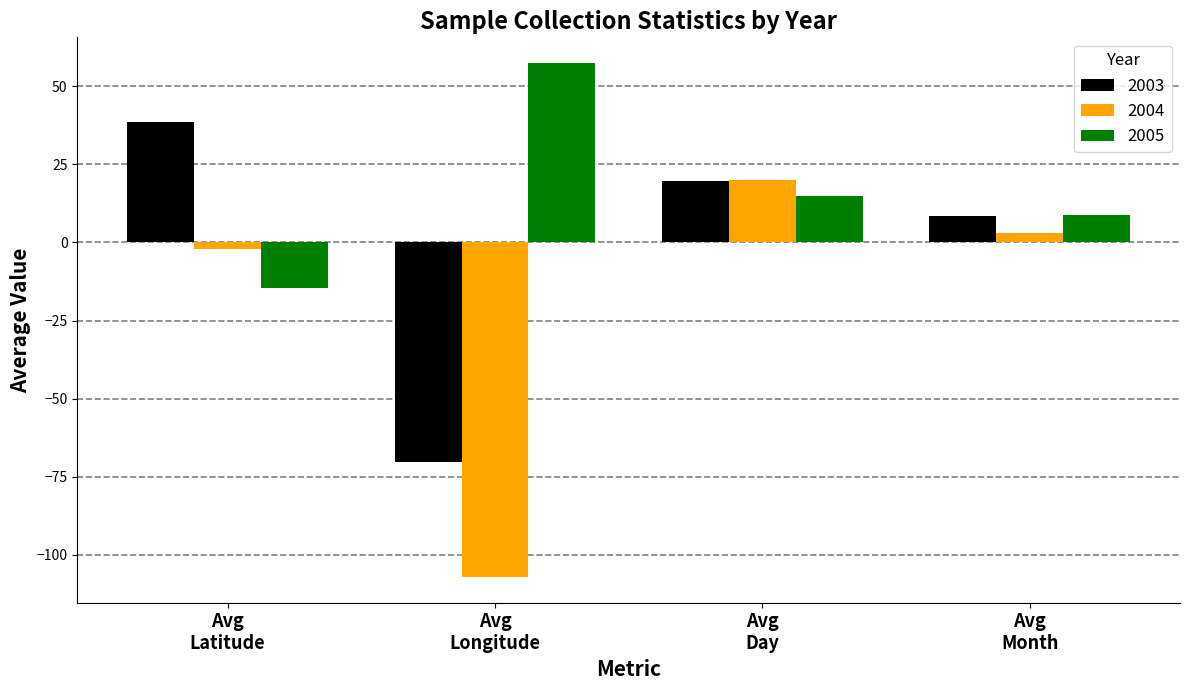

Which series has the largest range (max minus min)?

2004